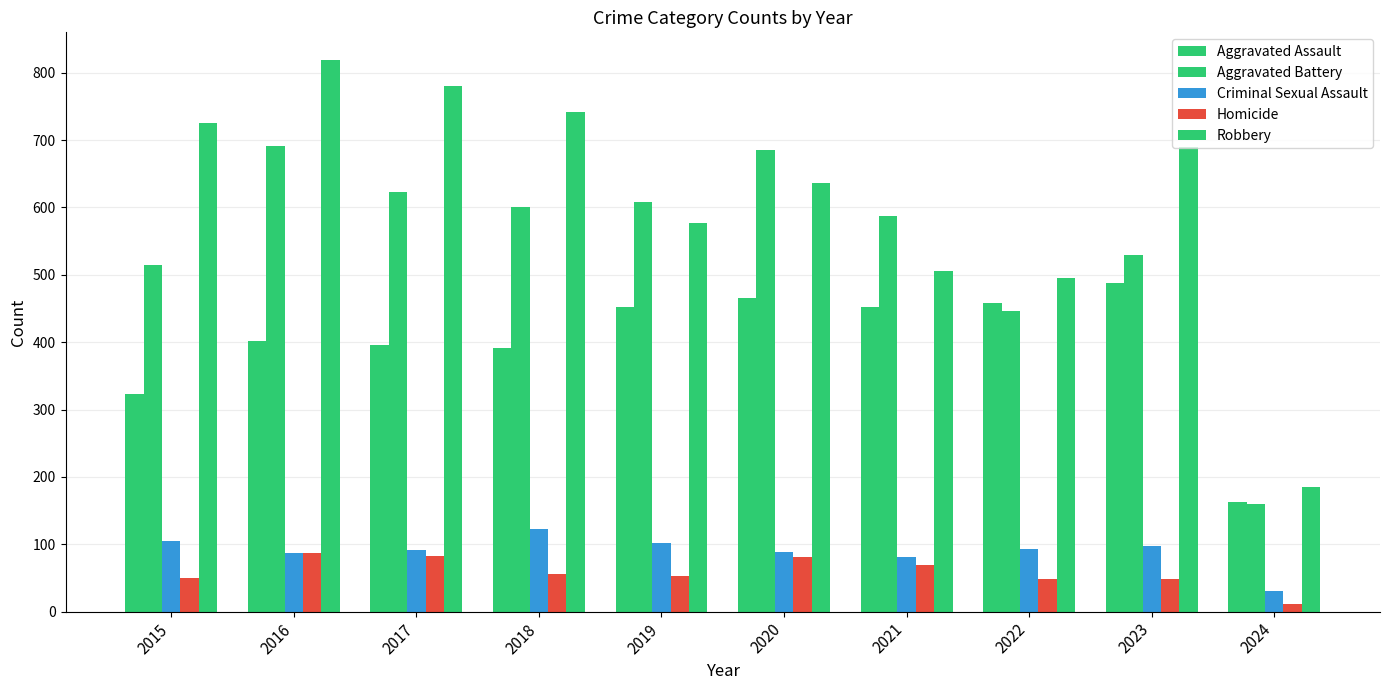

What is the average value of the Robbery series?

616